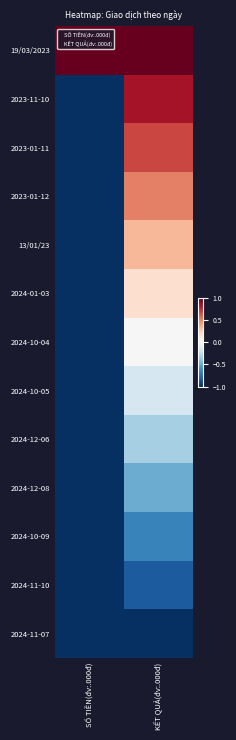

Which series has the widest spread of values?

2023-11-10